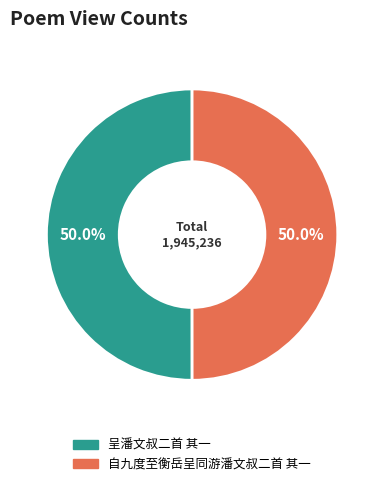

Approximately how many times larger is the value at 呈潘文叔二首 其一 compared to 自九度至衡岳呈同游潘文叔二首 其一?

1.0